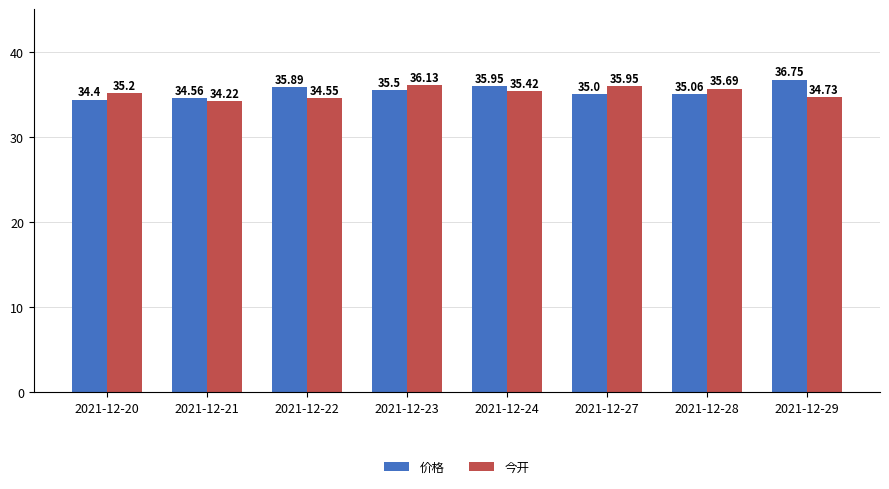

How many bars are there in total?

16